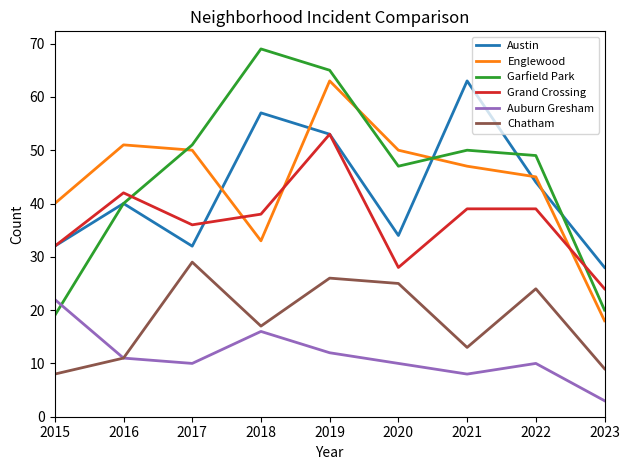

What are all the series names shown in the legend?

Austin, Englewood, Garfield Park, Grand Crossing, Auburn Gresham, Chatham